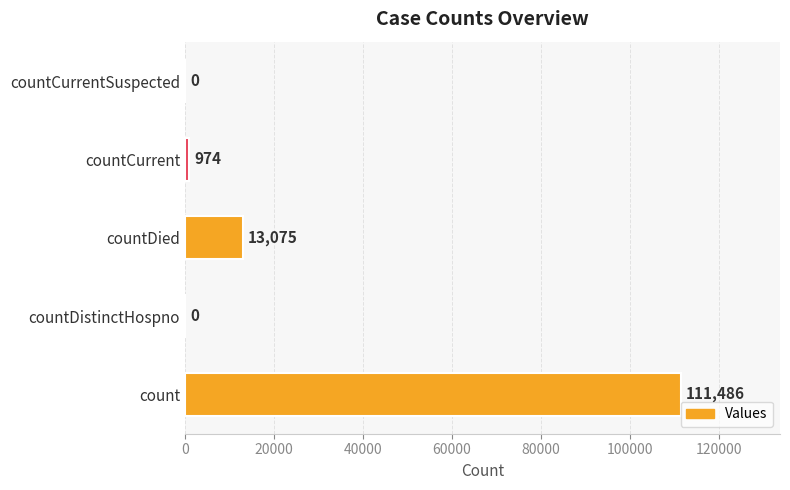

What is the sum of the values at countCurrent and countDied?

14049